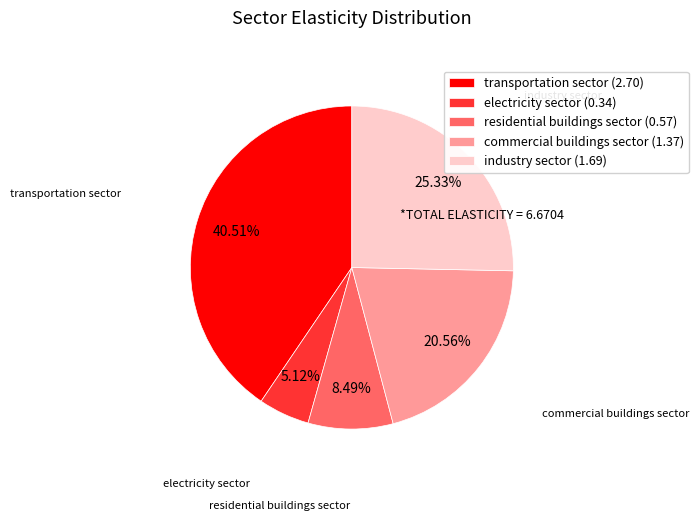

To the nearest percent, what is the average slice percentage?

20%